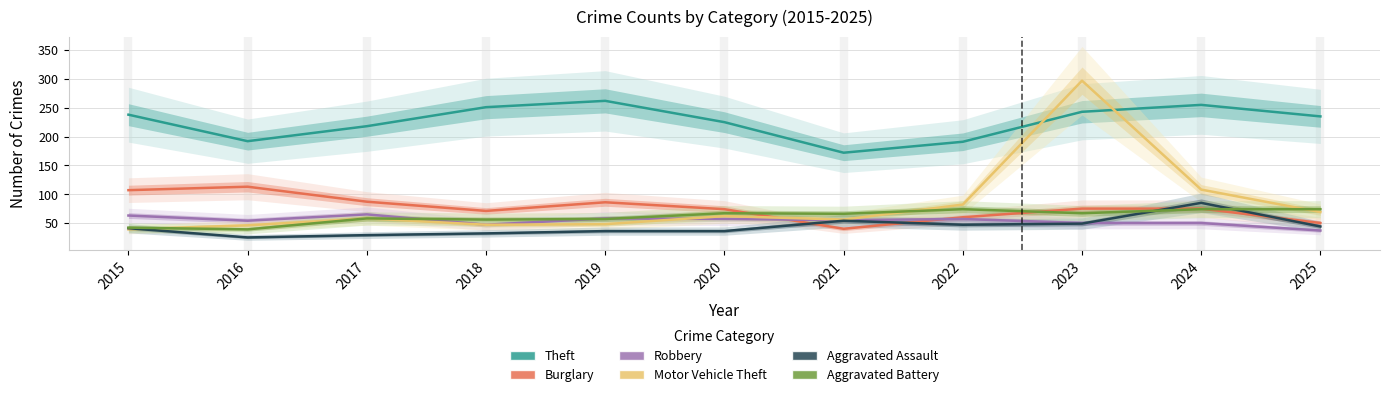

What is the value of the Robbery point at the 9th from the left?

50